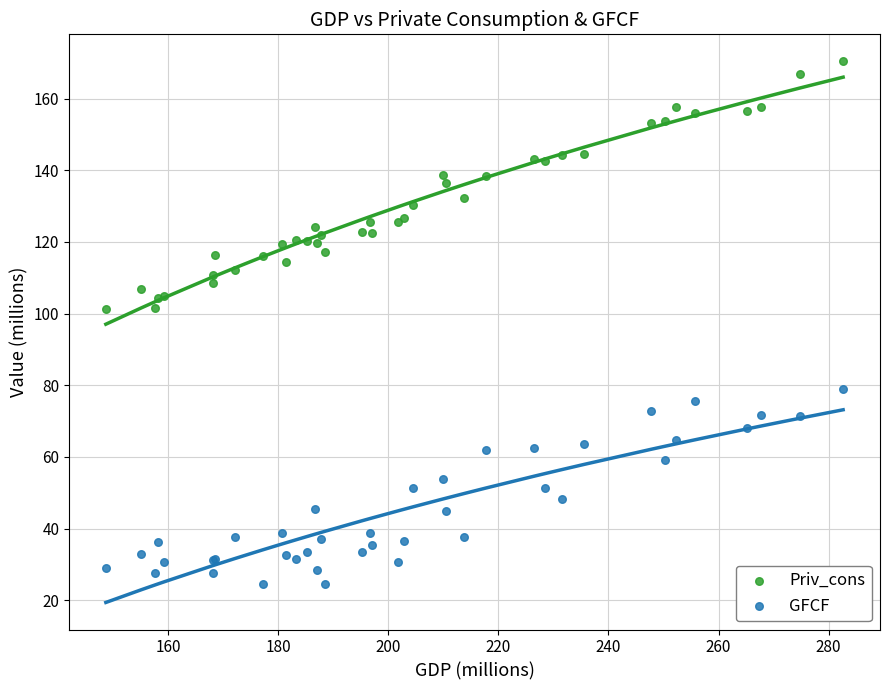

What are all the series names shown in the legend?

Priv_cons, GFCF